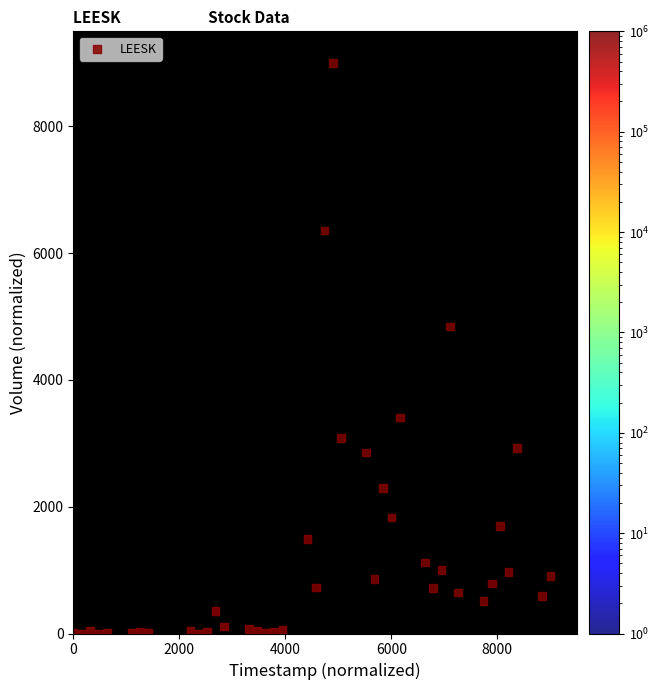

What Y value in the scatter plot is closest to 4500?

4842.0